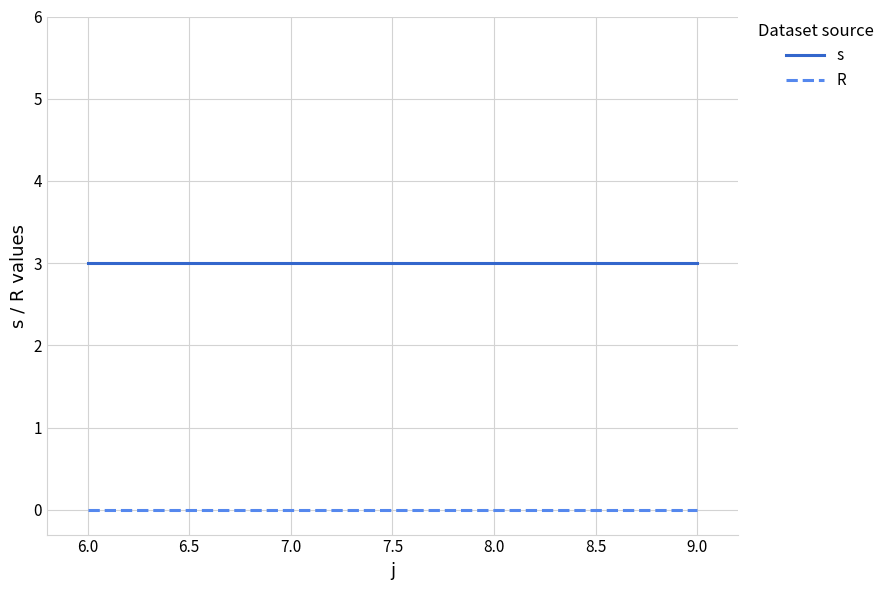

The s series shows 3 at 6.0. True or false?

True